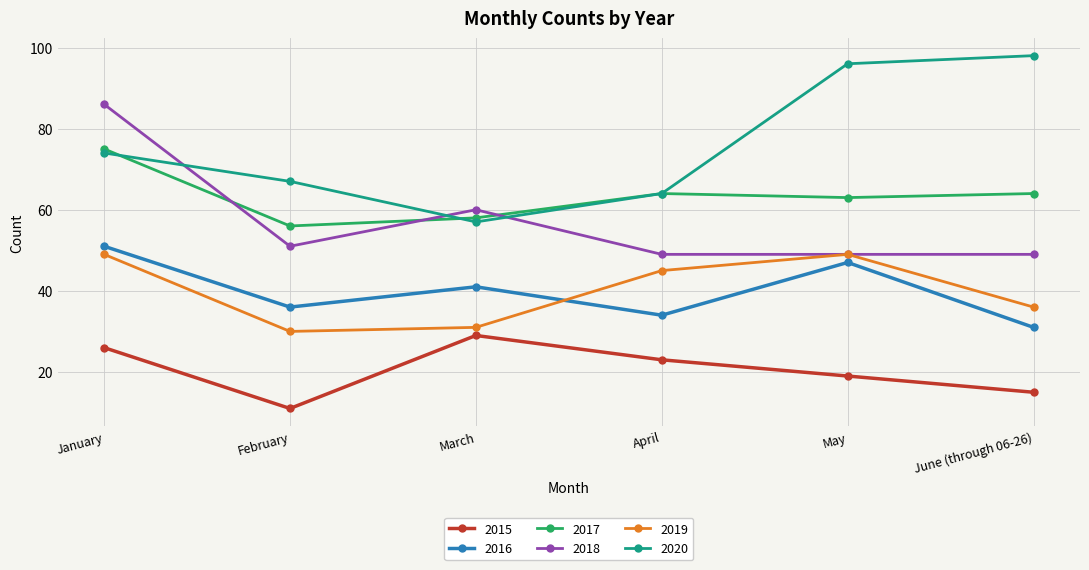

The 2015 series shows 51 at March. True or false?

False